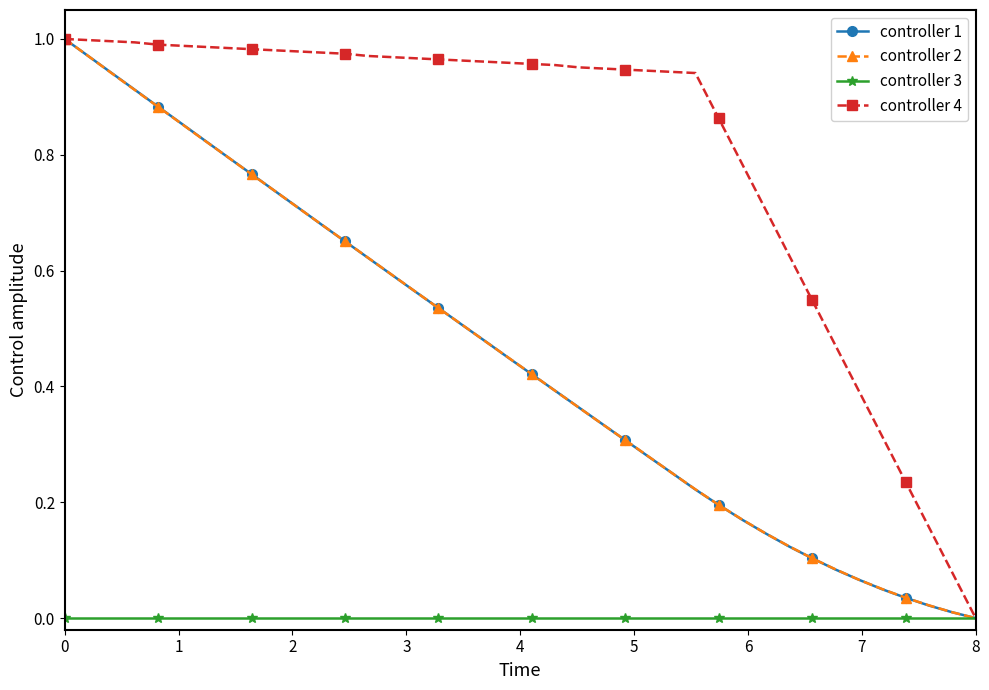

Does the chart have visible grid lines?

No